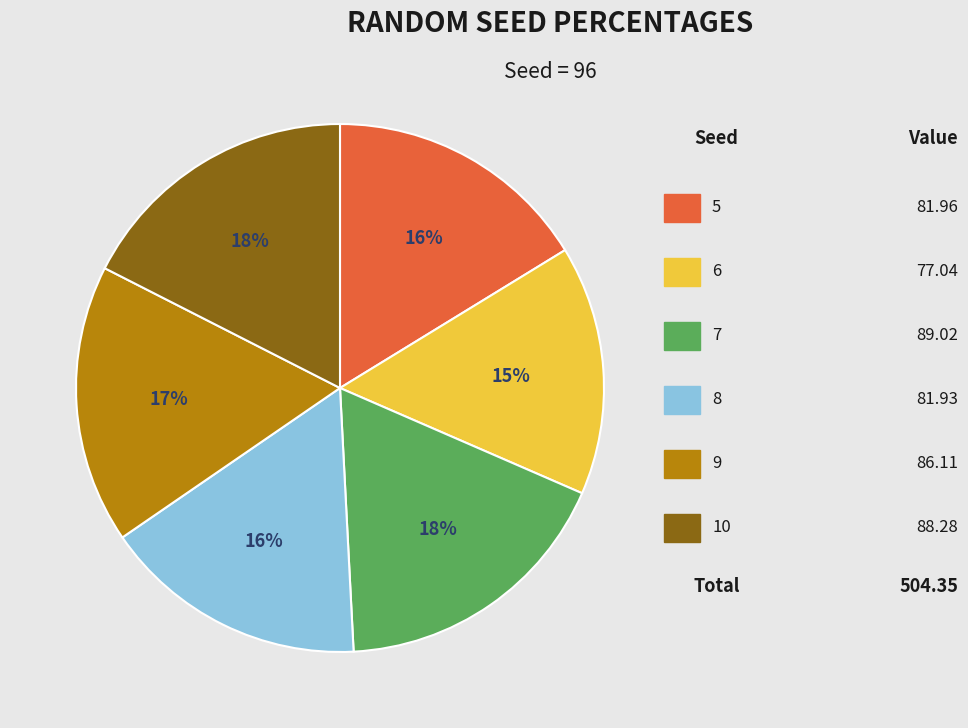

Does any single category account for the majority?

No